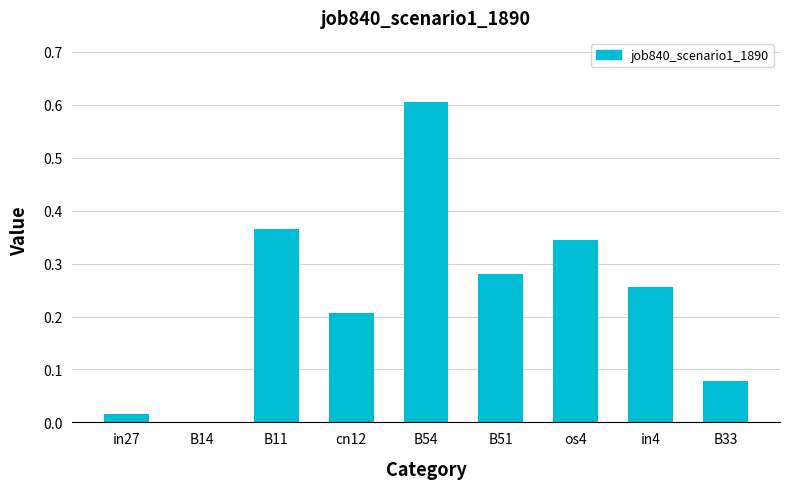

Which has a higher value, B54 or B33?

B54